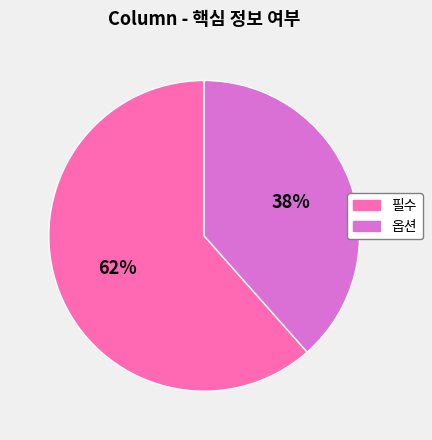

To the nearest percent, what percentage of the pie is 필수?

62%